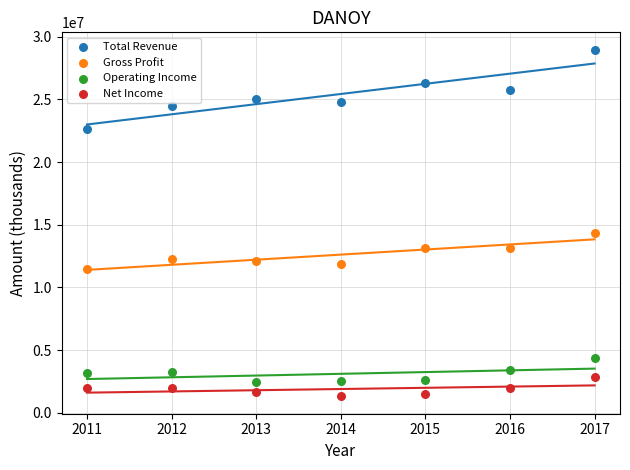

Which series contains the lowest Y value?

Net Income